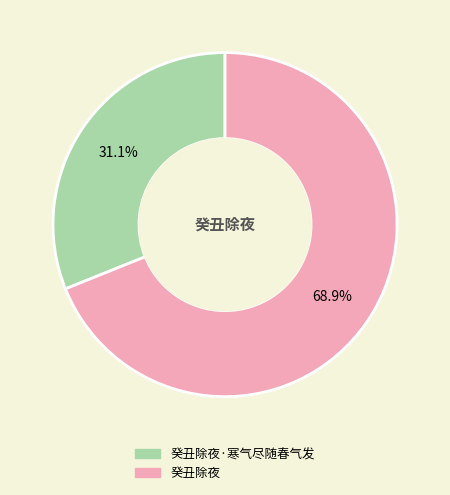

Is there any slice that represents more than half of the pie?

Yes